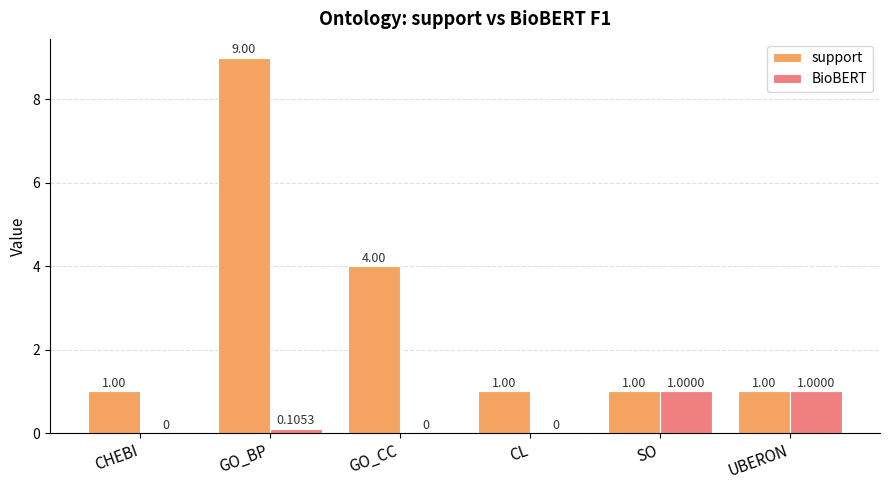

What is the average value of the support series?

2.8